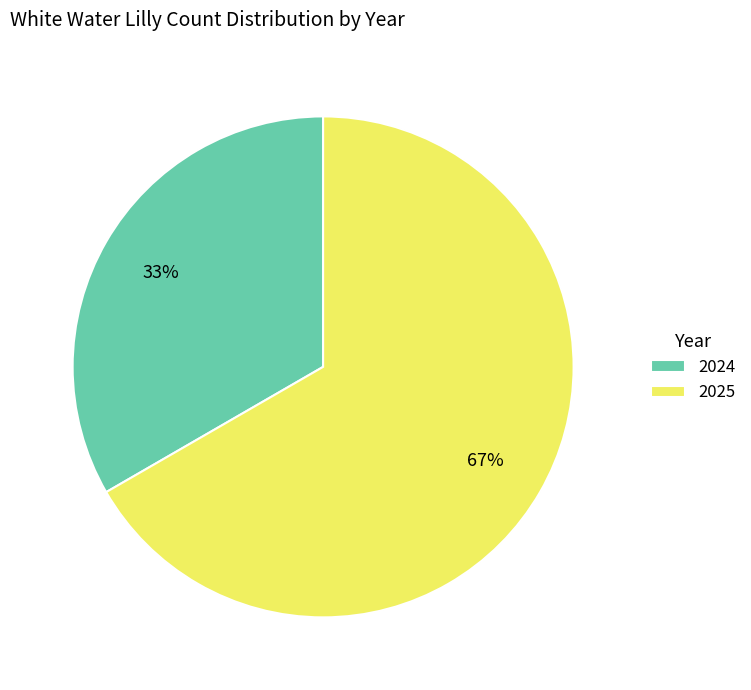

Is there a majority slice in this chart?

Yes